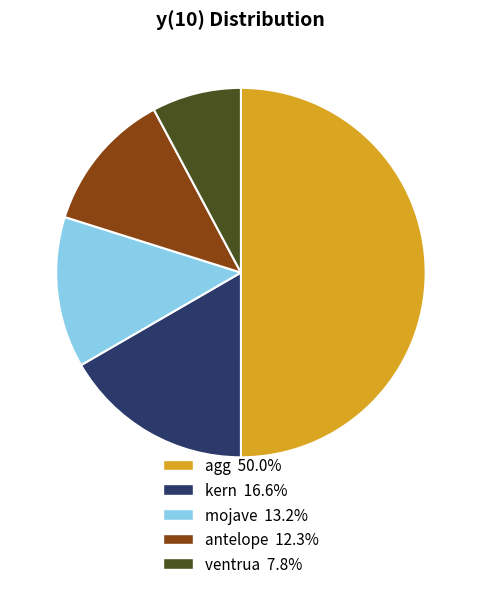

What is the largest slice in the pie chart?

agg